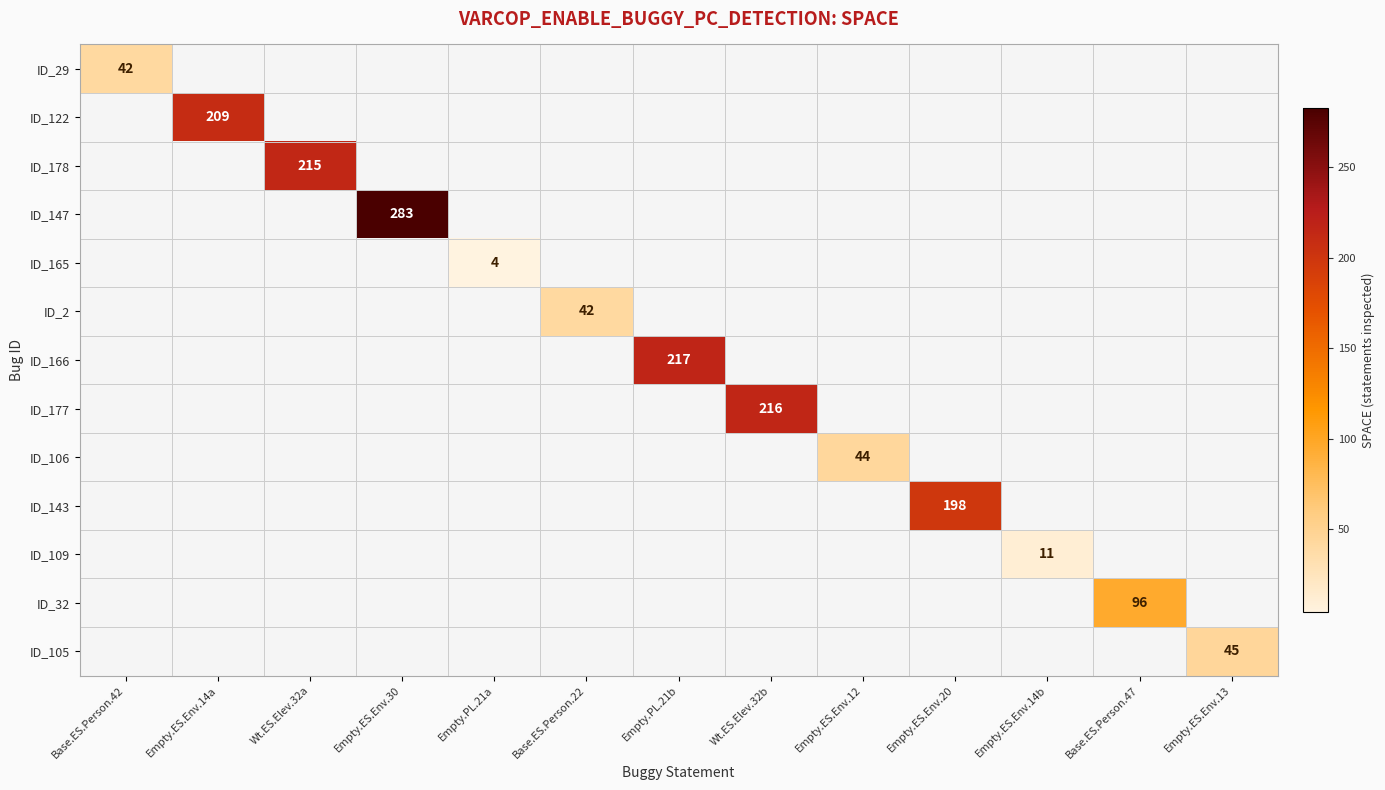

How many series are shown in this chart?

13